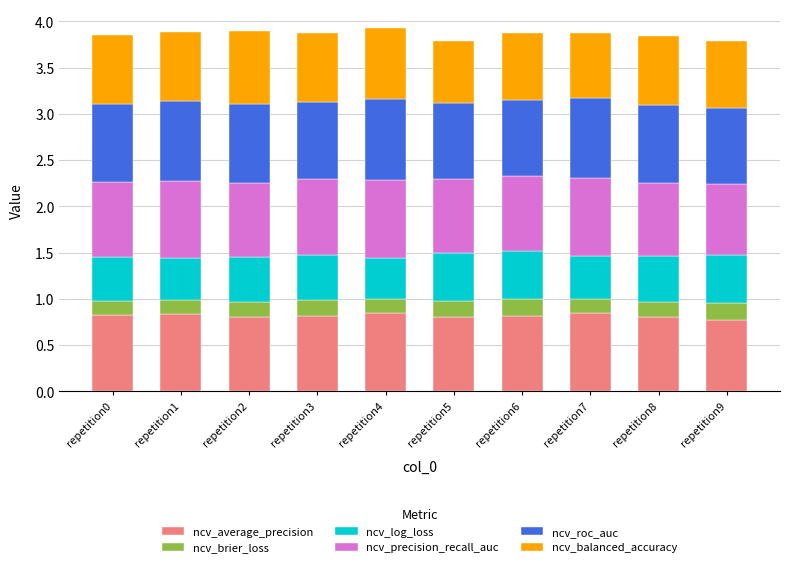

The ncv_average_precision series shows 0.8 at repetition2. True or false?

True